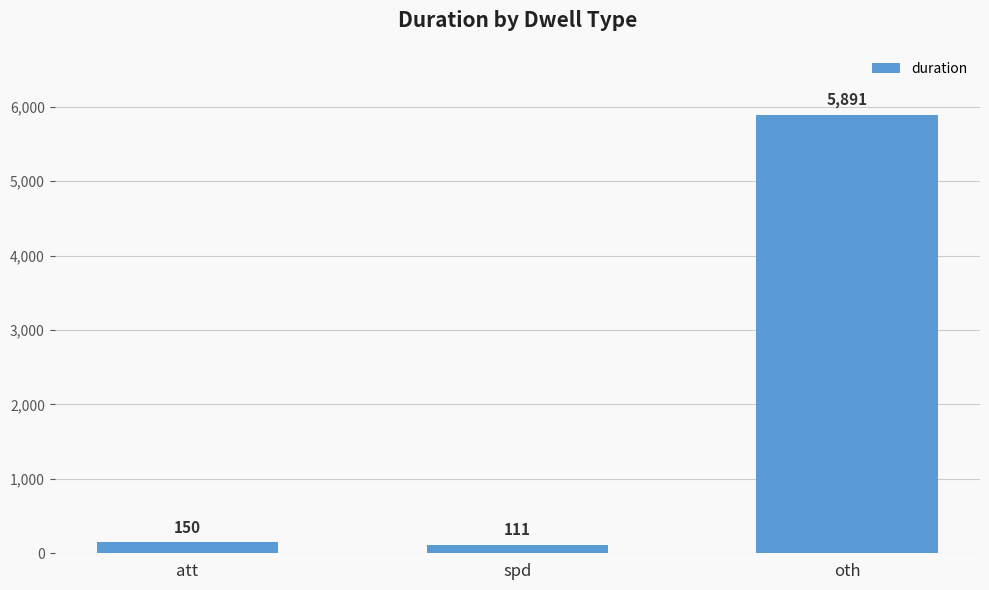

Are the bars horizontal?

No